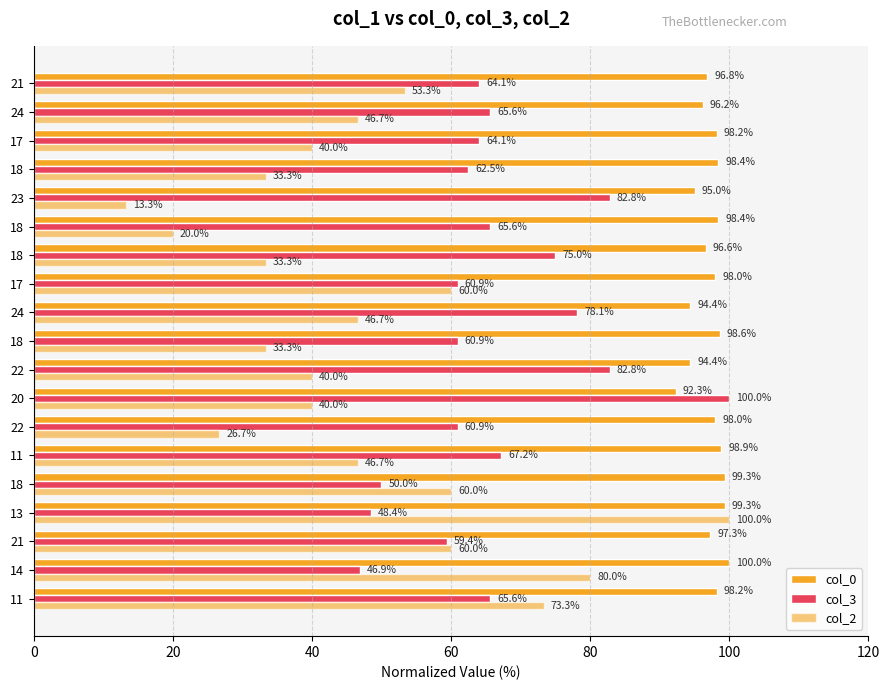

Count the number of categories in the chart.

19